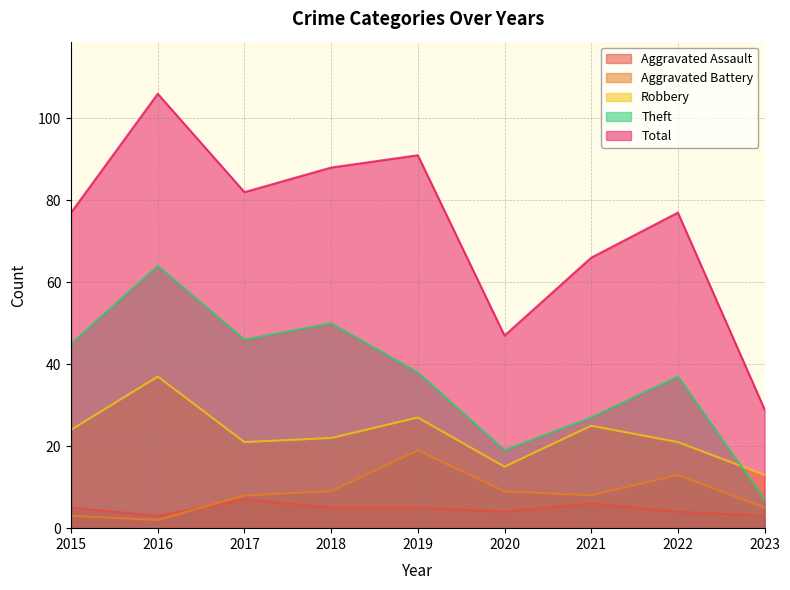

How many lines are shown in the chart?

5